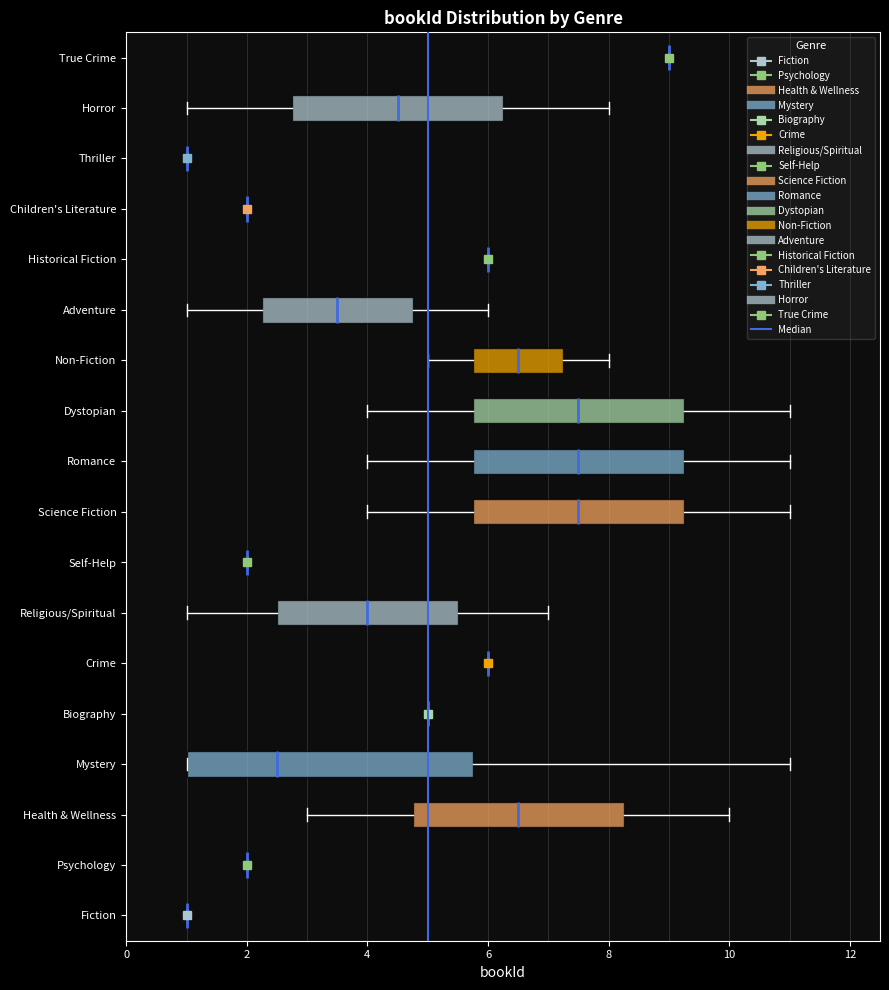

Reading bottom to top, read every box against the x-axis: the position of its median line, the range the box covers, and the ends of its whiskers. The values are not printed on the chart, so give them approximately, as read against the axis.

Fiction: box collapsed to a line at 1.0, whiskers 1.0 to 1.0
Psychology: box collapsed to a line at 2.0, whiskers 2.0 to 2.0
Health & Wellness: median 6.6, box 4.8 to 8.2, whiskers 3.0 to 10.0
Mystery: median 2.6, box 1.0 to 5.8, whiskers 1.0 to 11.0
Biography: box collapsed to a line at 5.0, whiskers 5.0 to 5.0
Crime: box collapsed to a line at 6.0, whiskers 6.0 to 6.0
Religious/Spiritual: median 4.0, box 2.6 to 5.6, whiskers 1.0 to 7.0
Self-Help: box collapsed to a line at 2.0, whiskers 2.0 to 2.0
Science Fiction: median 7.6, box 5.8 to 9.2, whiskers 4.0 to 11.0
Romance: median 7.6, box 5.8 to 9.2, whiskers 4.0 to 11.0
Dystopian: median 7.6, box 5.8 to 9.2, whiskers 4.0 to 11.0
Non-Fiction: median 6.6, box 5.8 to 7.2, whiskers 5.0 to 8.0
Adventure: median 3.6, box 2.2 to 4.8, whiskers 1.0 to 6.0
Historical Fiction: box collapsed to a line at 6.0, whiskers 6.0 to 6.0
Children's Literature: box collapsed to a line at 2.0, whiskers 2.0 to 2.0
Thriller: box collapsed to a line at 1.0, whiskers 1.0 to 1.0
Horror: median 4.6, box 2.8 to 6.2, whiskers 1.0 to 8.0
True Crime: box collapsed to a line at 9.0, whiskers 9.0 to 9.0